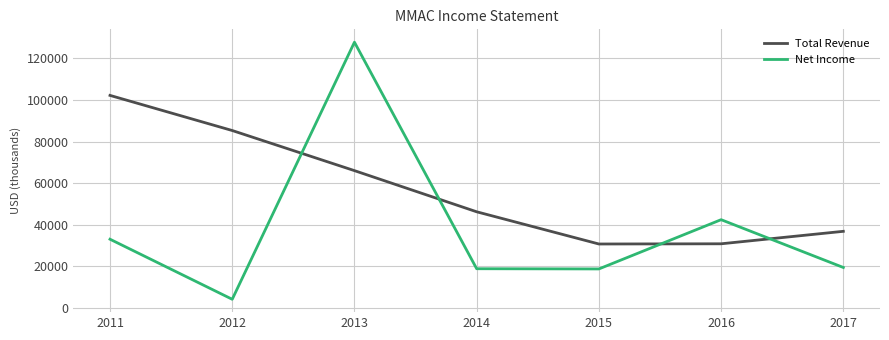

At how many categories does at least one series exceed 123372?

1